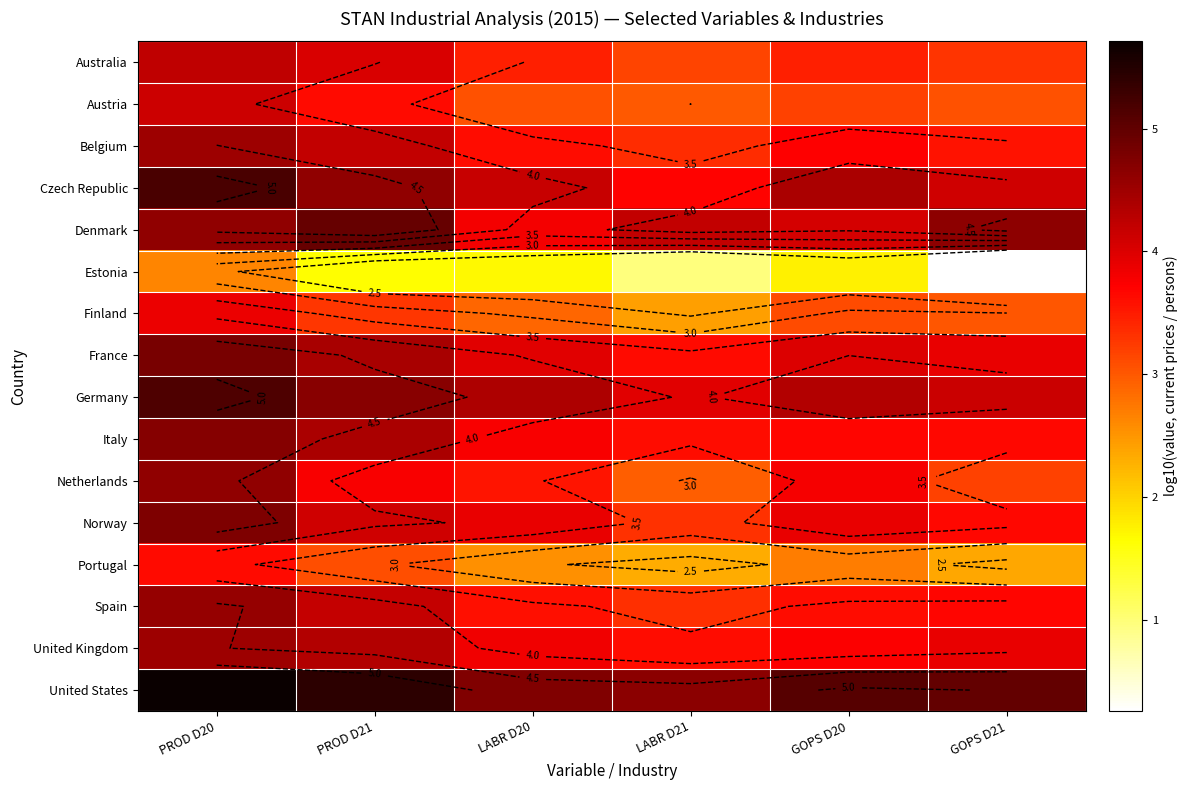

List the series in order of their peak value, highest first.

United States, Czech Republic, Germany, Denmark, France, Norway, Italy, Netherlands, Spain, United Kingdom, Belgium, Australia, Austria, Finland, Portugal, Estonia